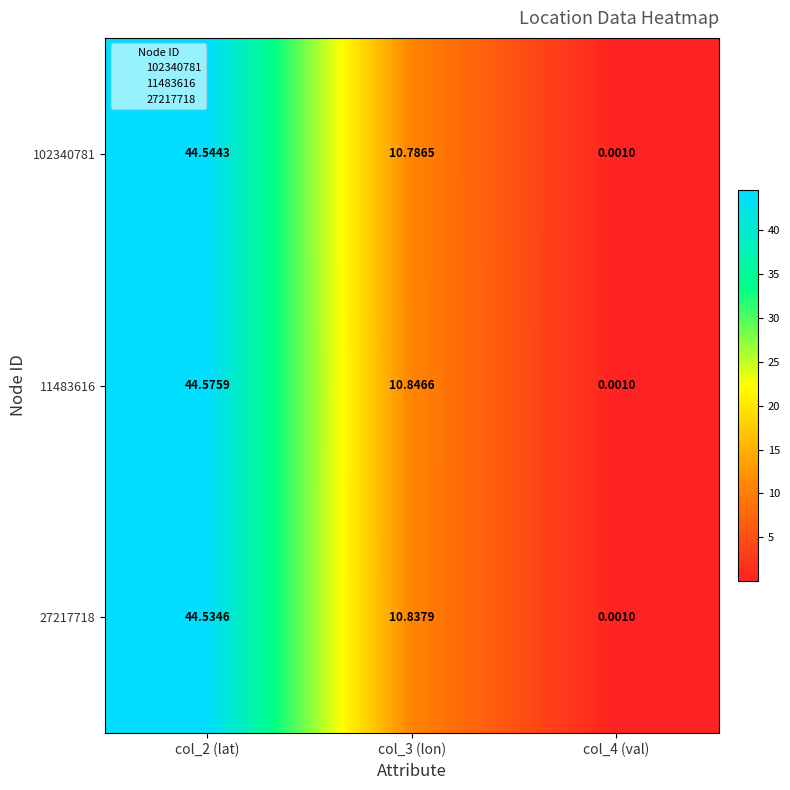

Is the value of 102340781 at col_3 (lon) greater than the value of 27217718 at col_2 (lat)?

No